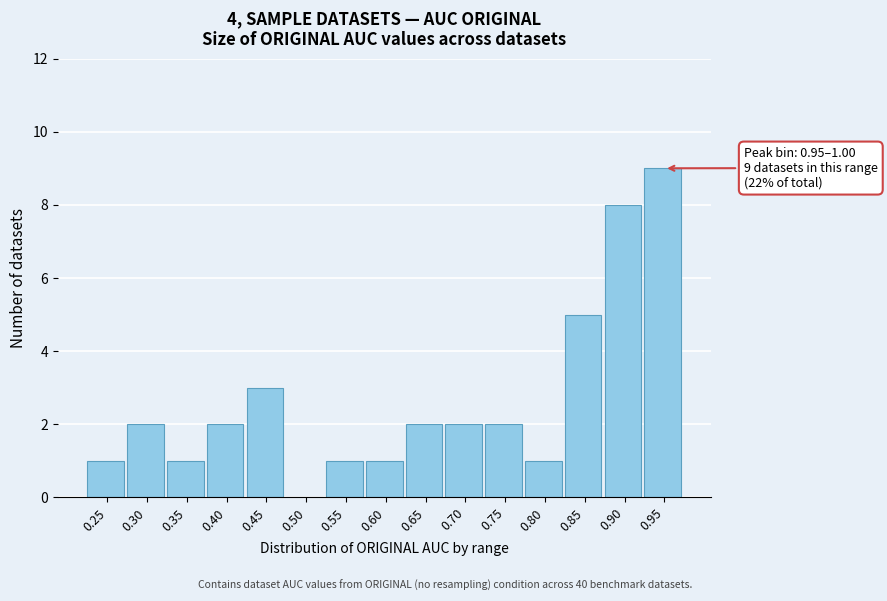

Reading right to left, extract all data points from this chart.

0.95=9	0.90=8	0.85=5	0.80=1	0.75=2	0.70=2	0.65=2	0.60=1	0.55=1	0.50=0	0.45=3	0.40=2	0.35=1	0.30=2	0.25=1